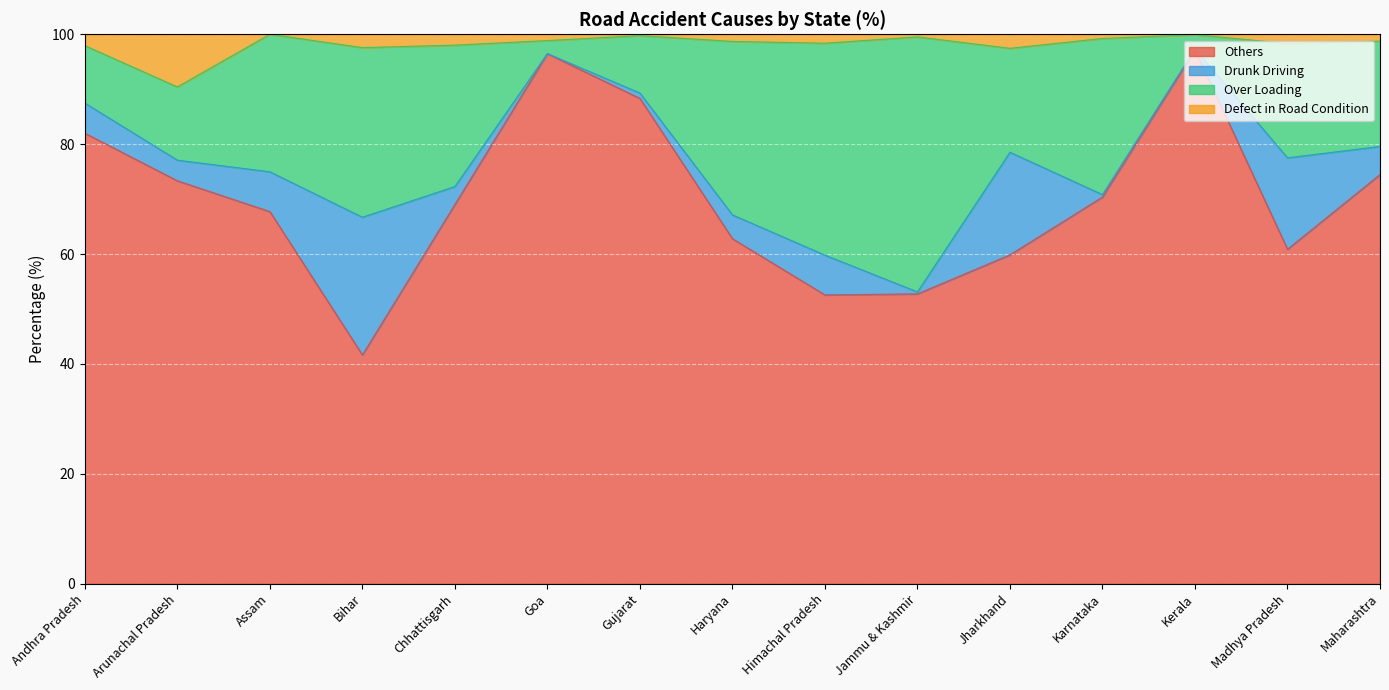

What is the maximum value shown in the chart?

100.0